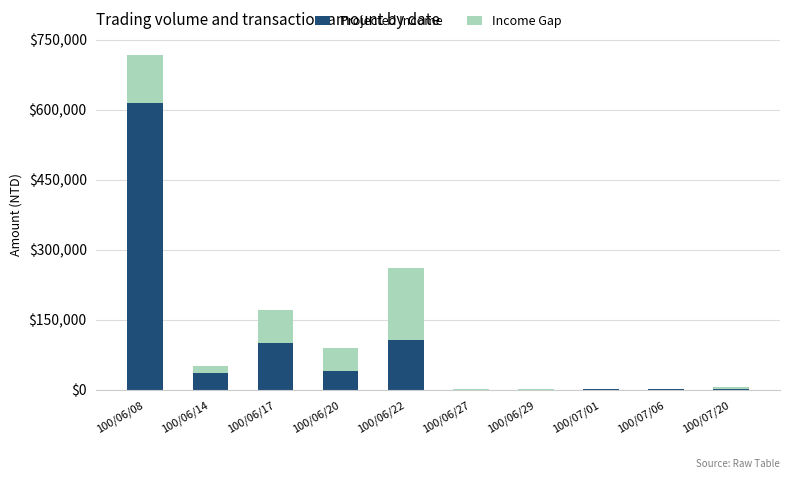

How many data points does each series have?

10